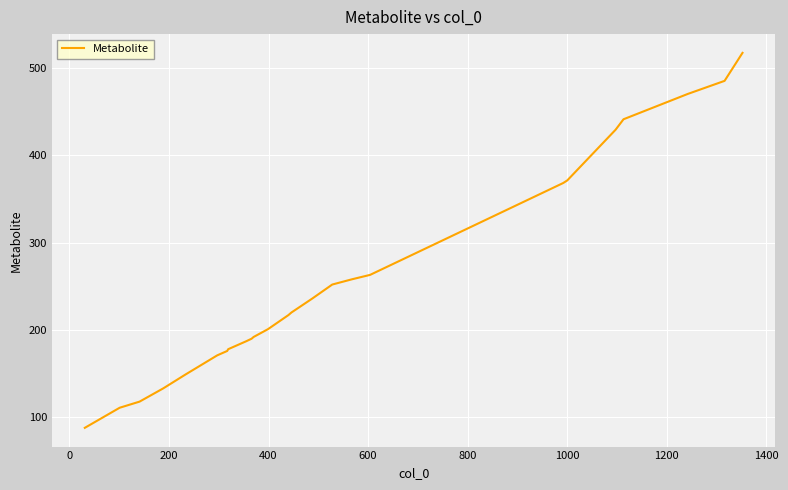

What is the minimum value shown in the chart?

88.0